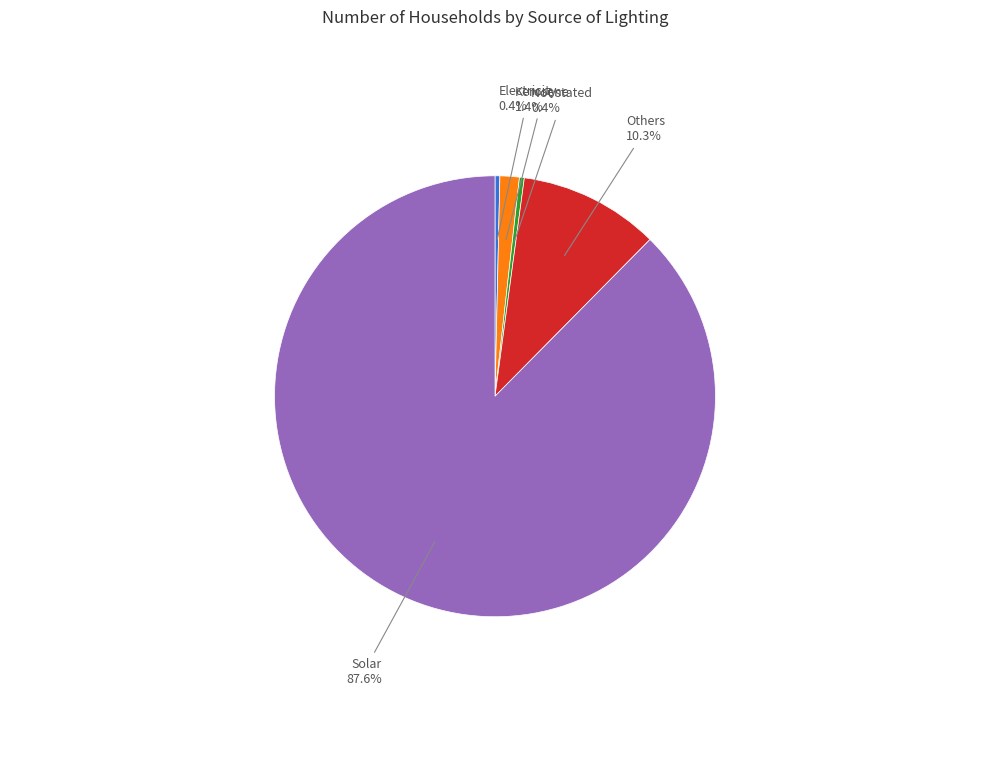

Is there any slice that represents more than half of the pie?

Yes